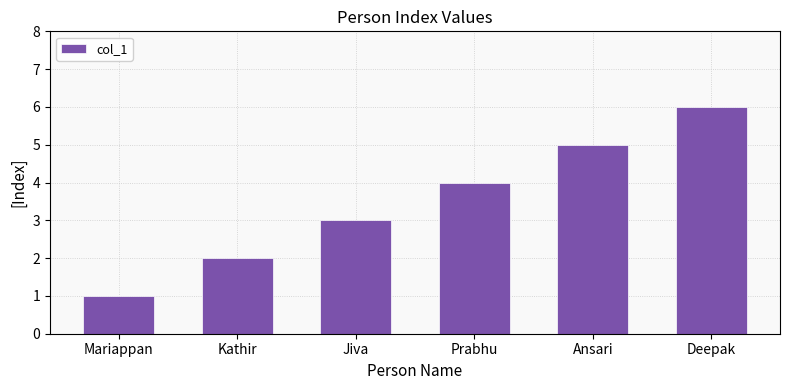

What is the change in value from Kathir to Deepak?

+4